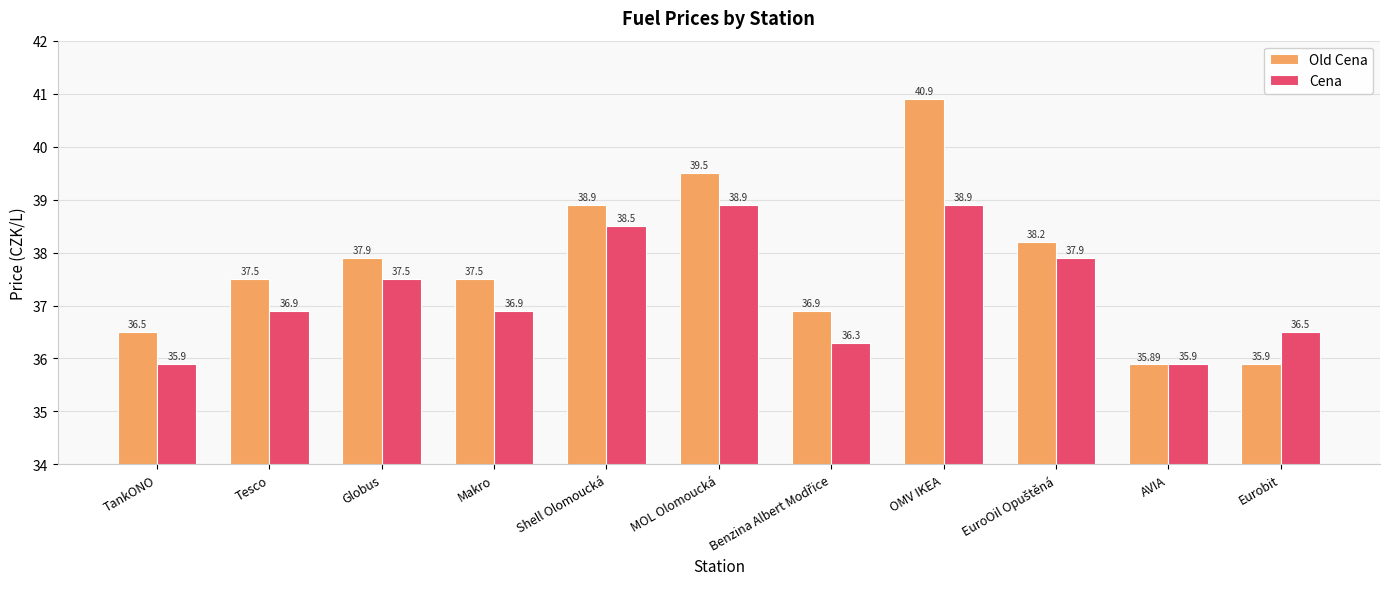

Where does the Old Cena series first go above 37?

Tesco